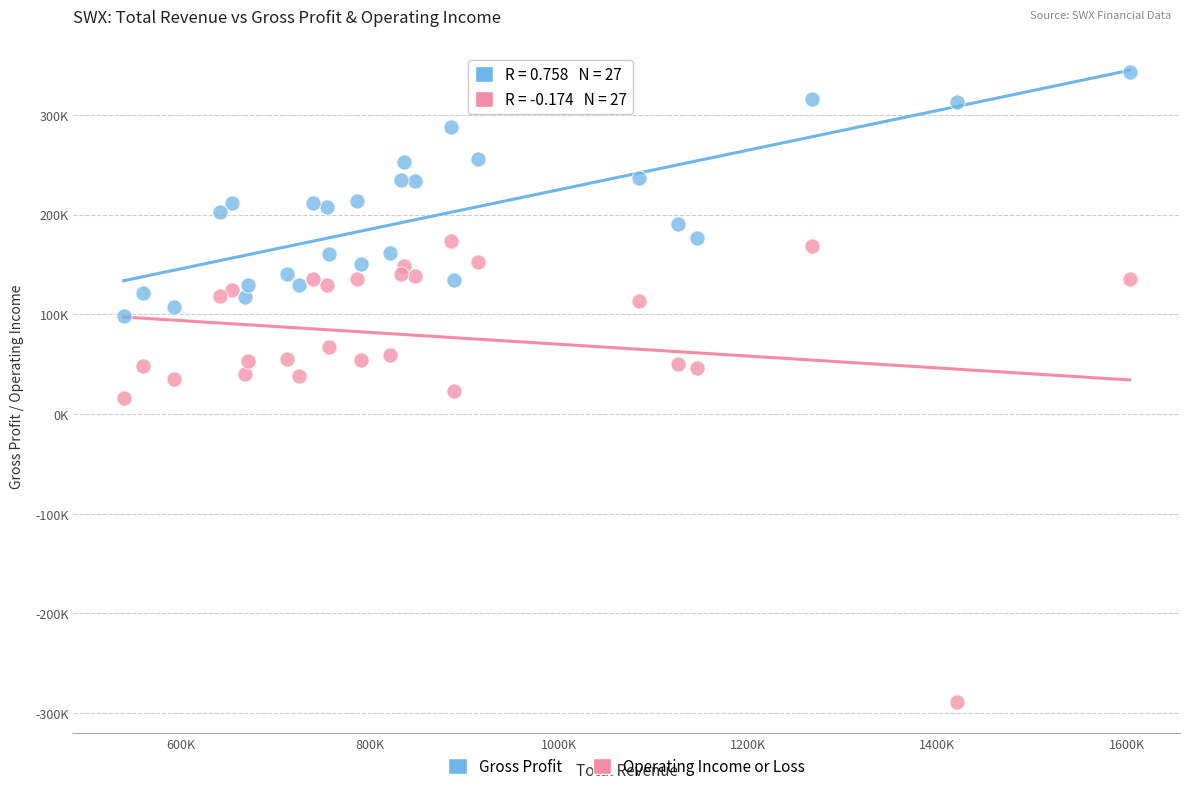

Which series has the largest Y range (max minus min)?

Operating Income or Loss